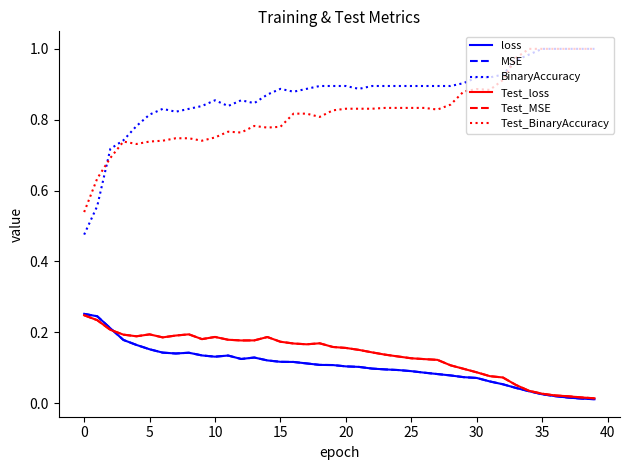

Which series has the largest total across all categories?

BinaryAccuracy